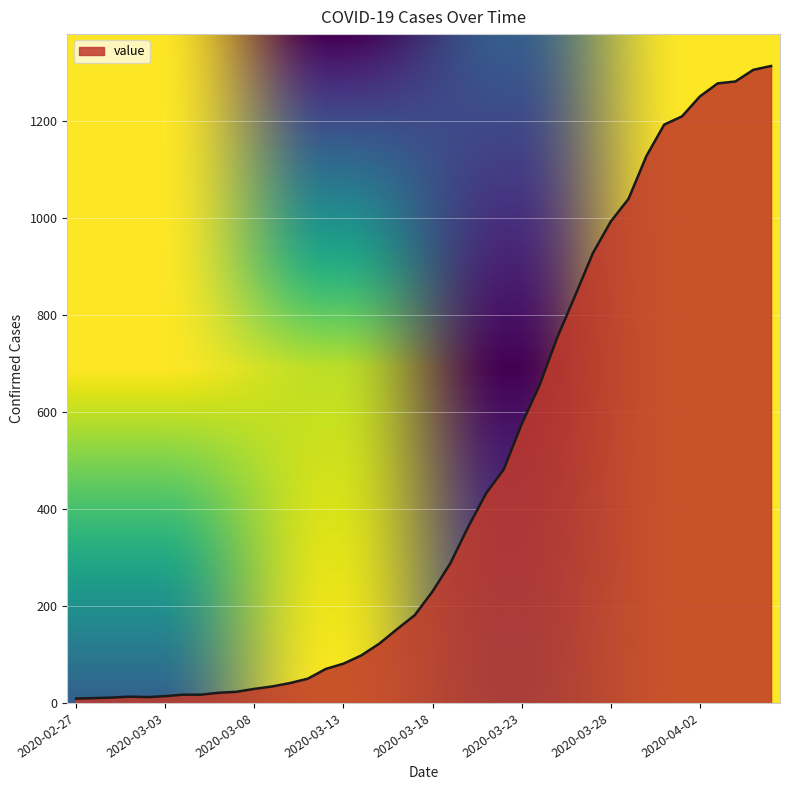

What is the maximum value shown in the chart?

1314